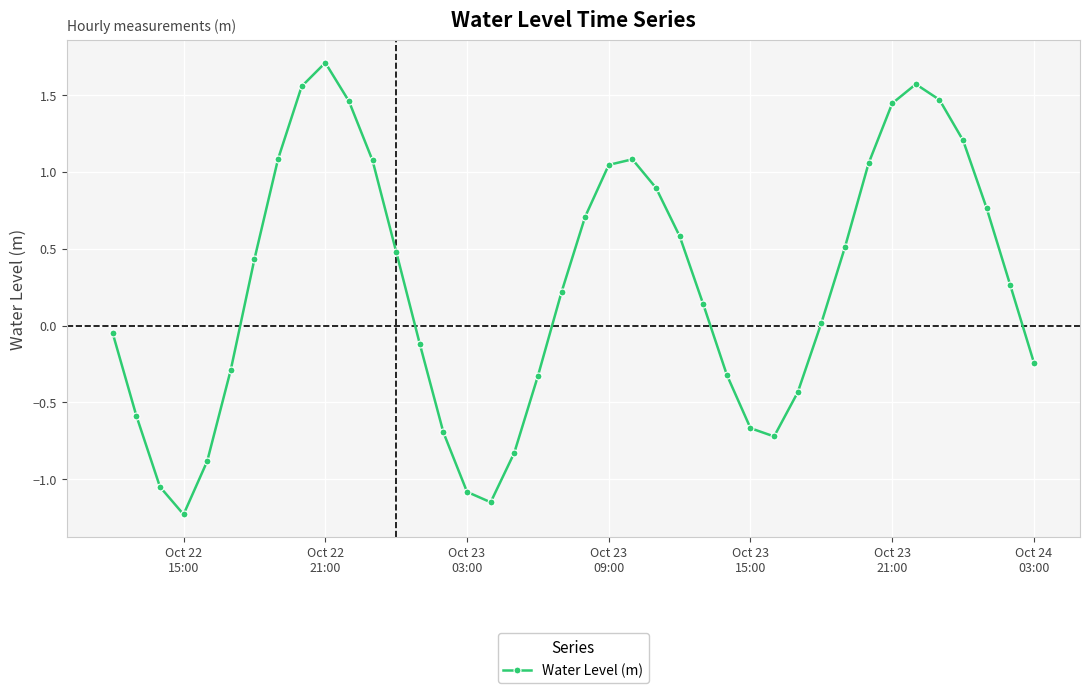

How many series are shown in this chart?

1